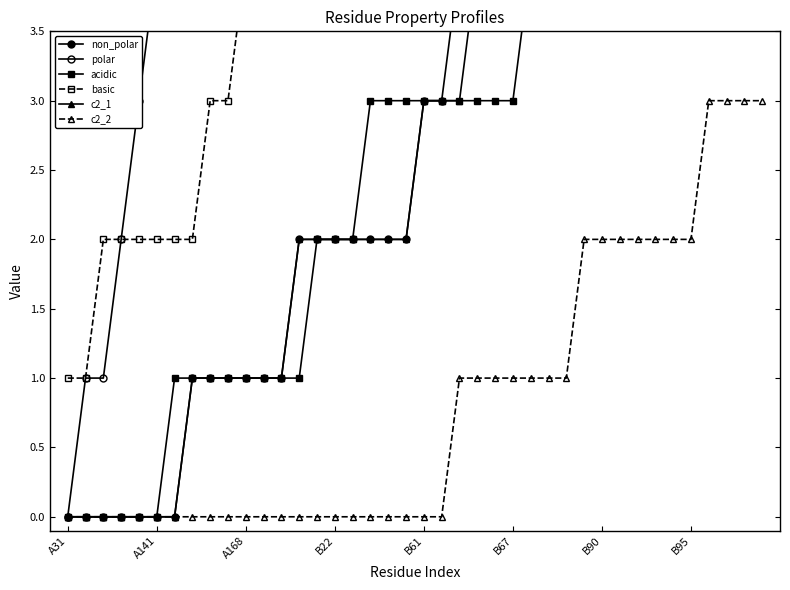

How many data points does each series have?

40